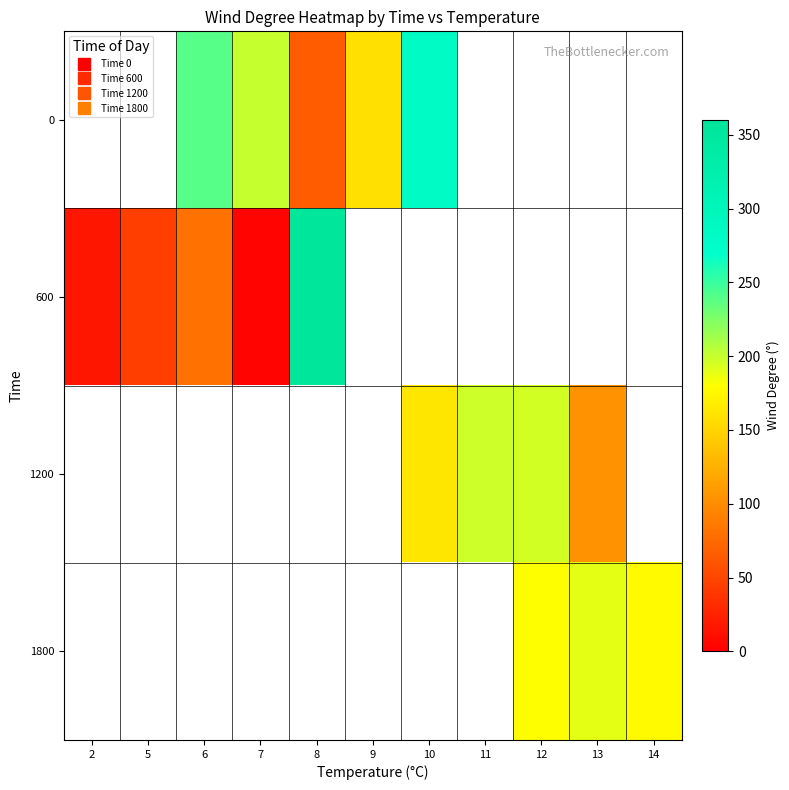

At which category does the chart reach its minimum across all series?

7